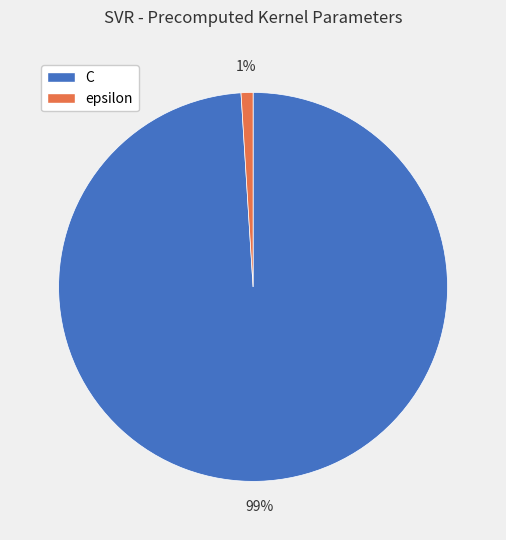

How many segments does this pie chart have?

2